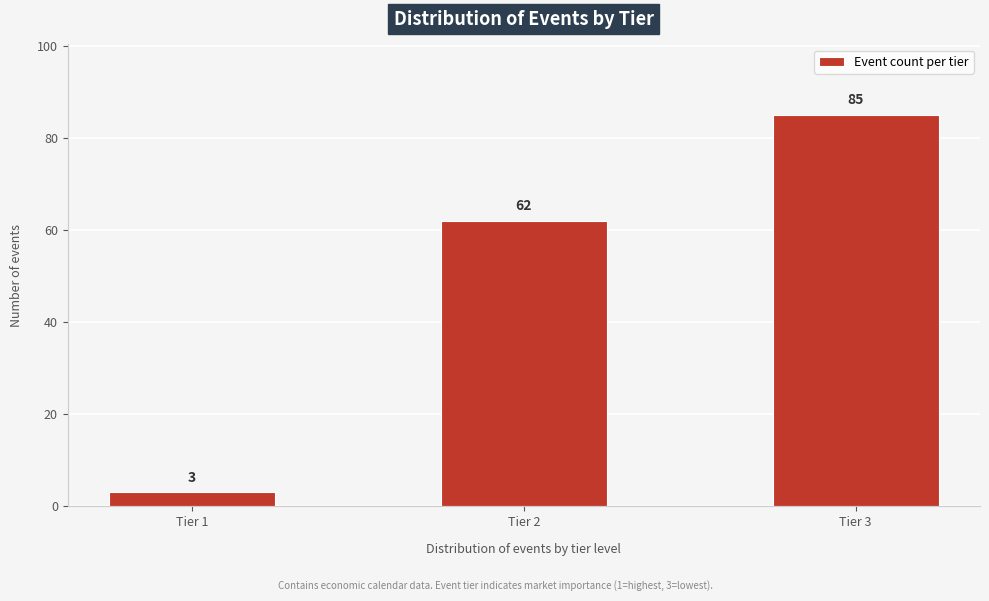

Reading right to left, what are all the values shown in this chart?

85	62	3